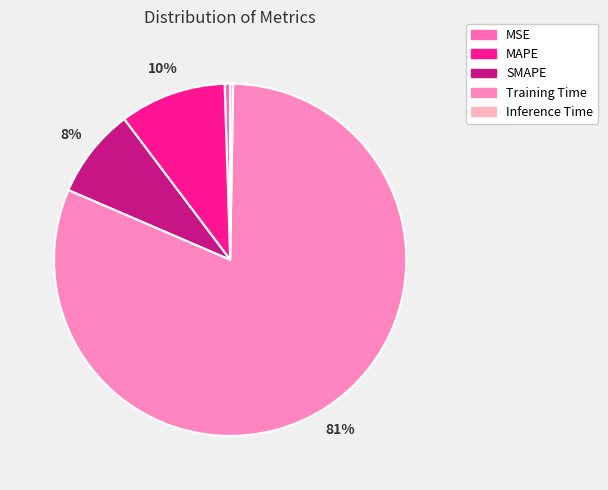

What is the smallest slice in the pie chart?

Inference Time